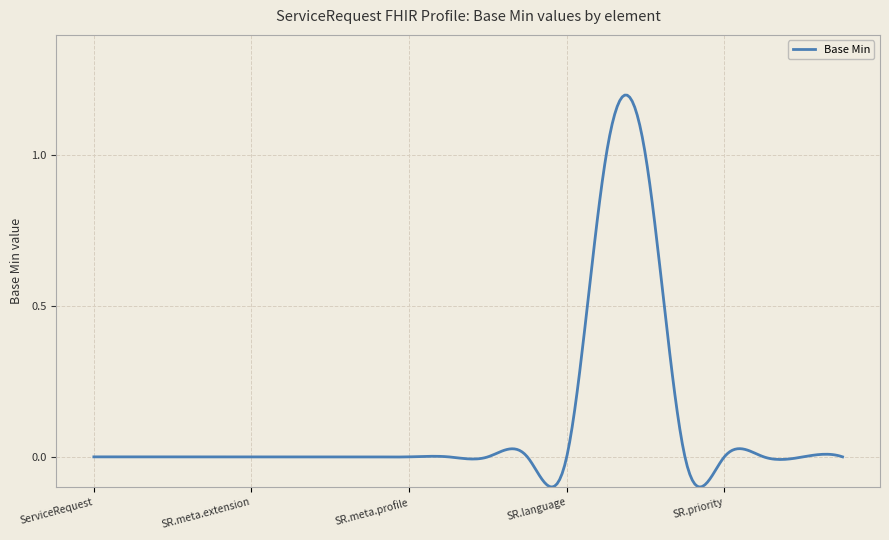

What is the sum of all values?

31.5